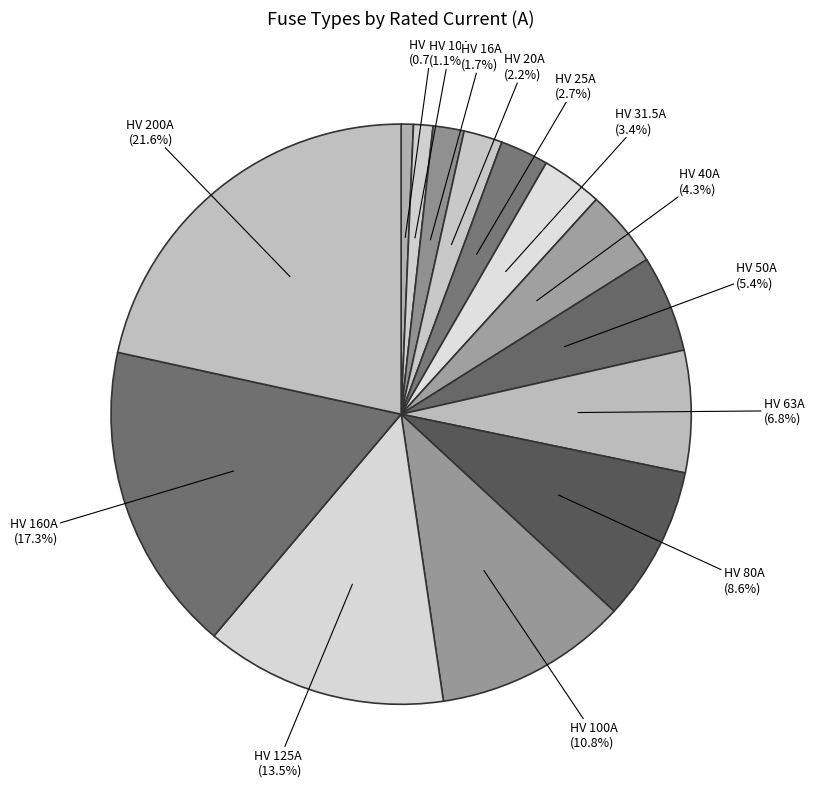

How many segments does this pie chart have?

14